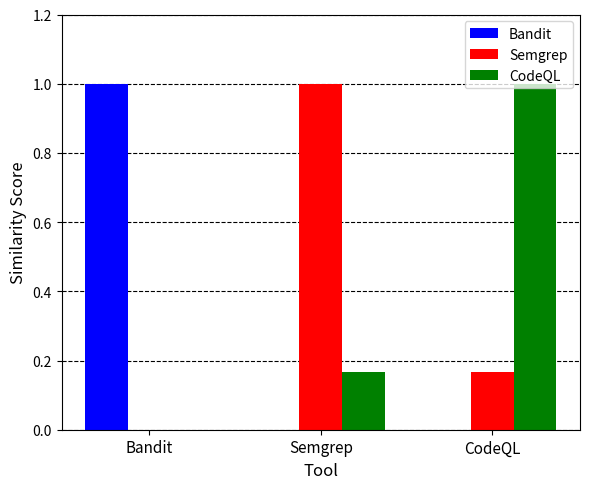

How many groups of bars are there?

3